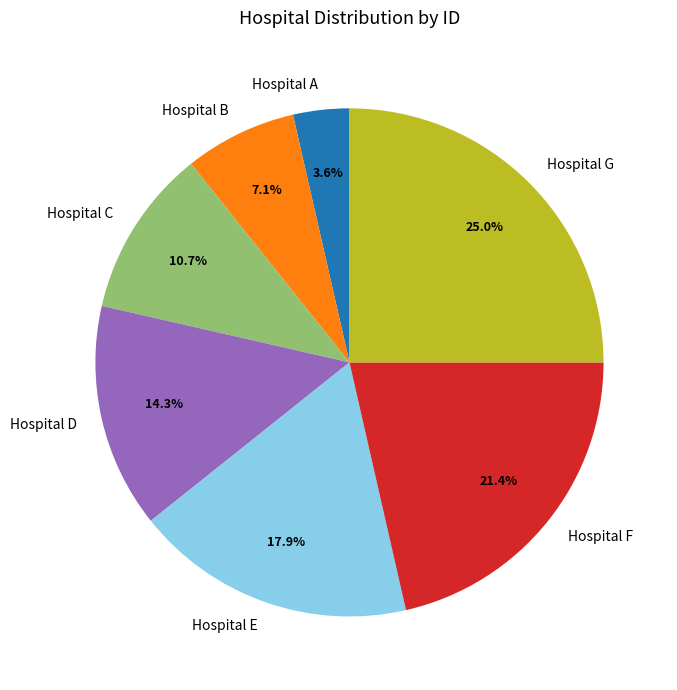

Count the number of slices in the pie.

7